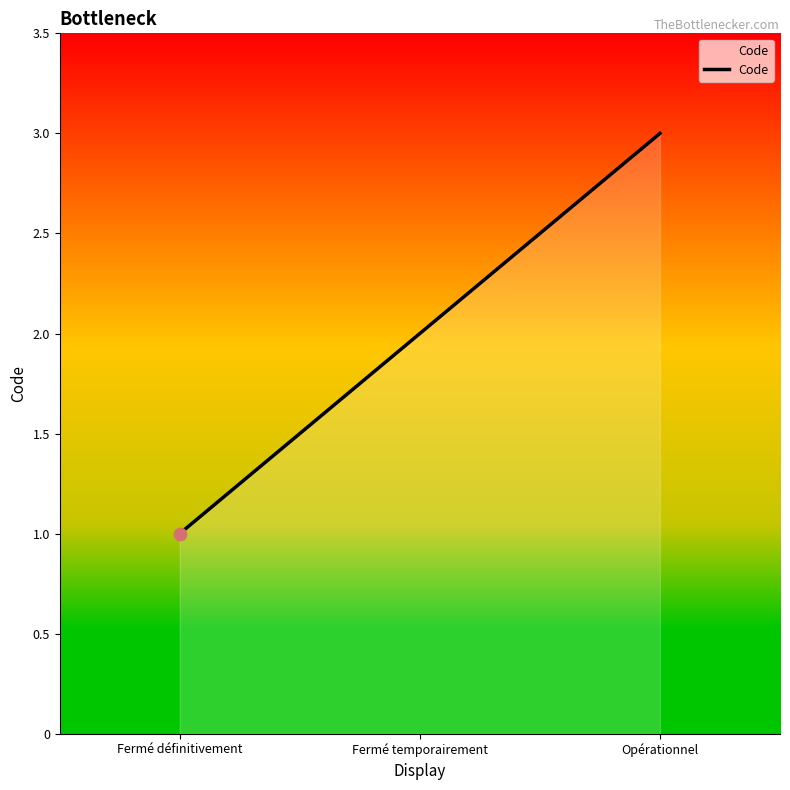

Between Opérationnel and Fermé définitivement, which is larger?

Opérationnel